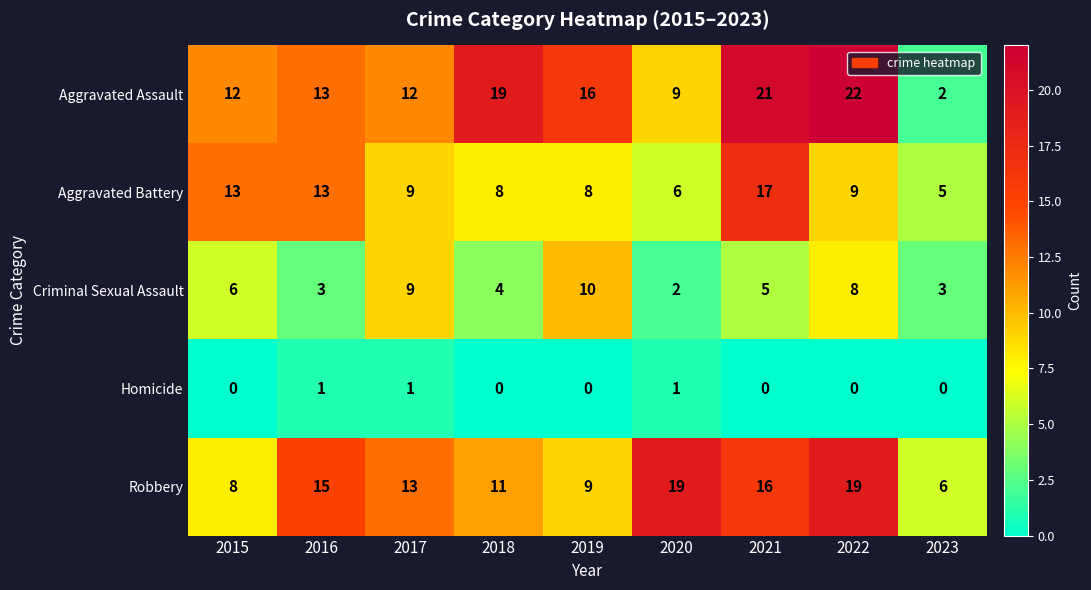

How many series are shown in this chart?

5